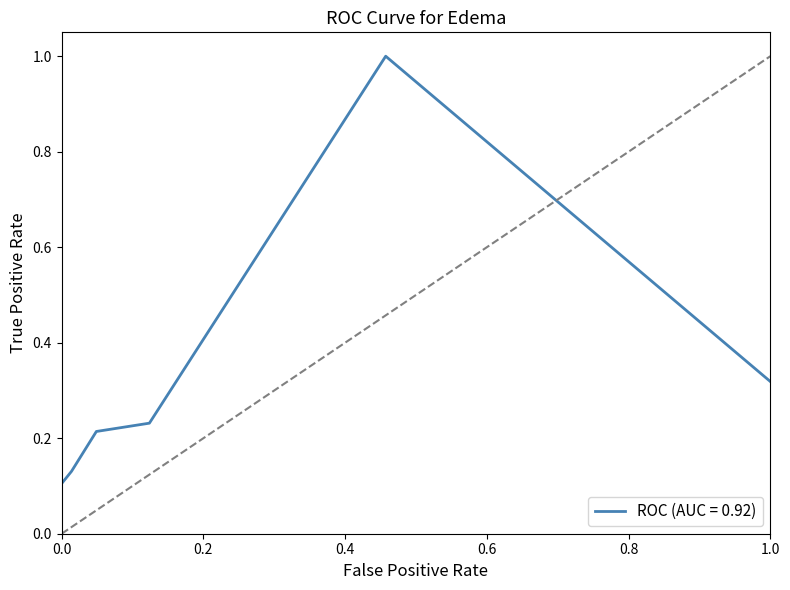

Is this an area chart (filled region under the line)?

No